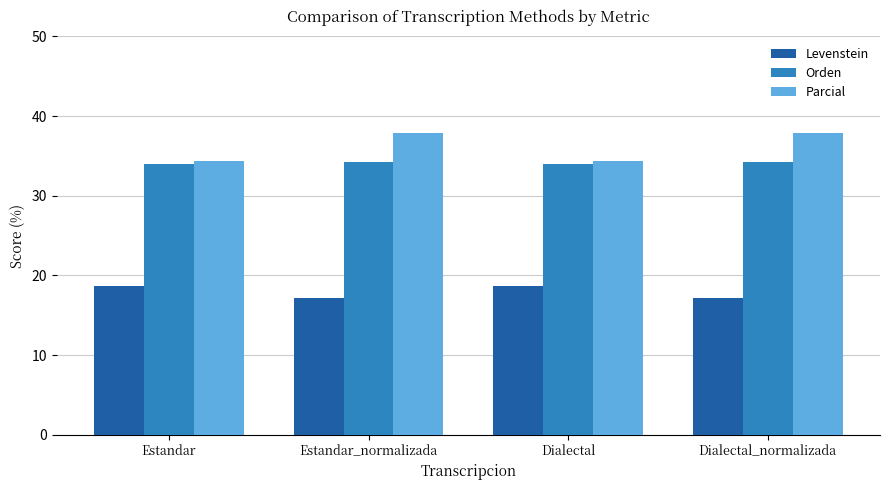

At Estandar_normalizada, list the series in order from smallest to largest.

Levenstein, Orden, Parcial